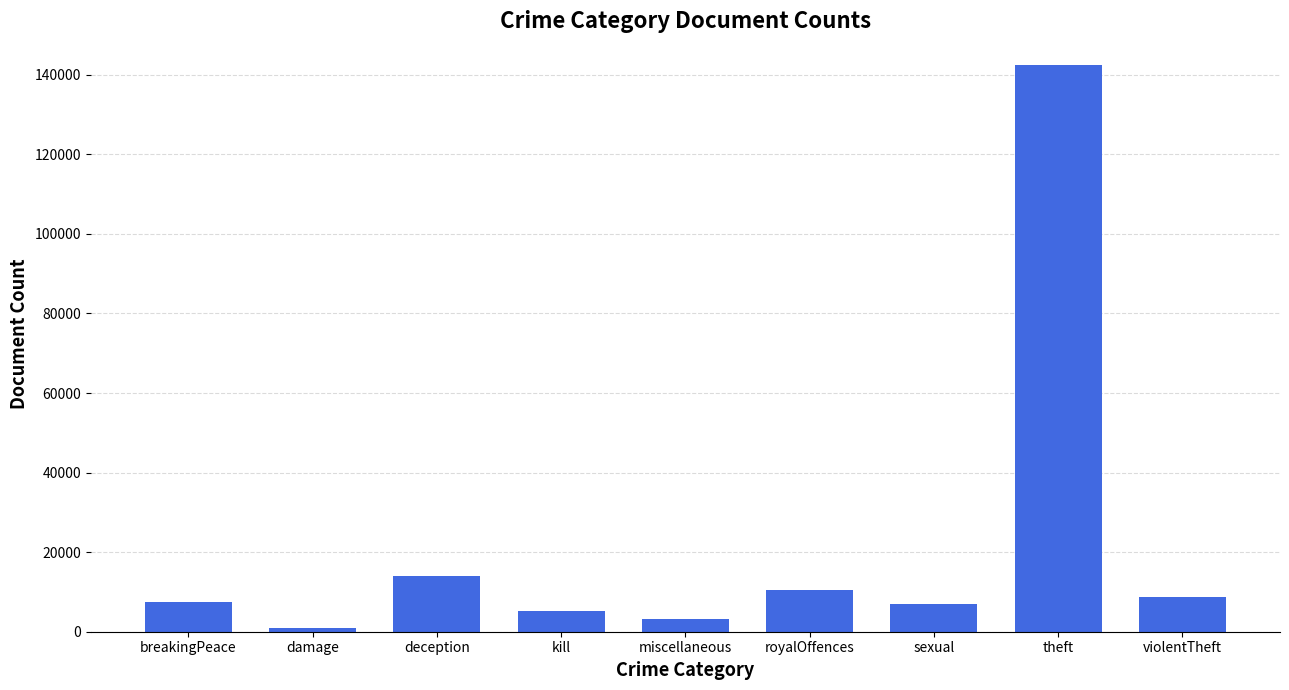

What value does the data have at violentTheft, to the nearest 100?

8600